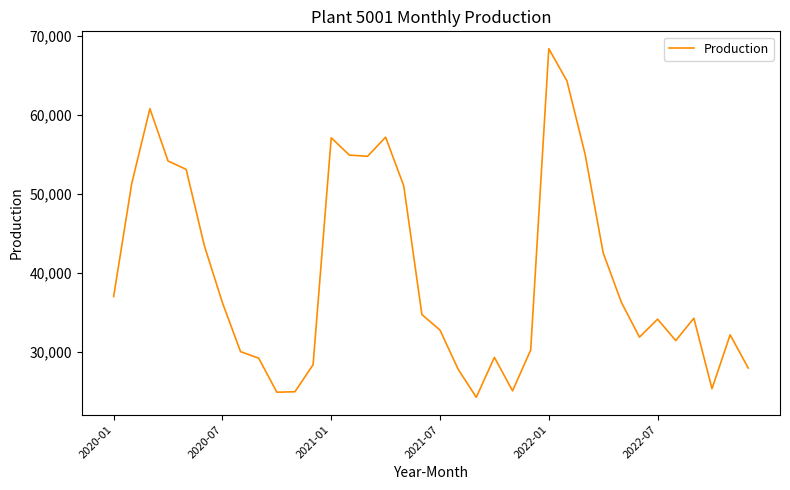

What is the difference between the maximum and minimum values?

44083